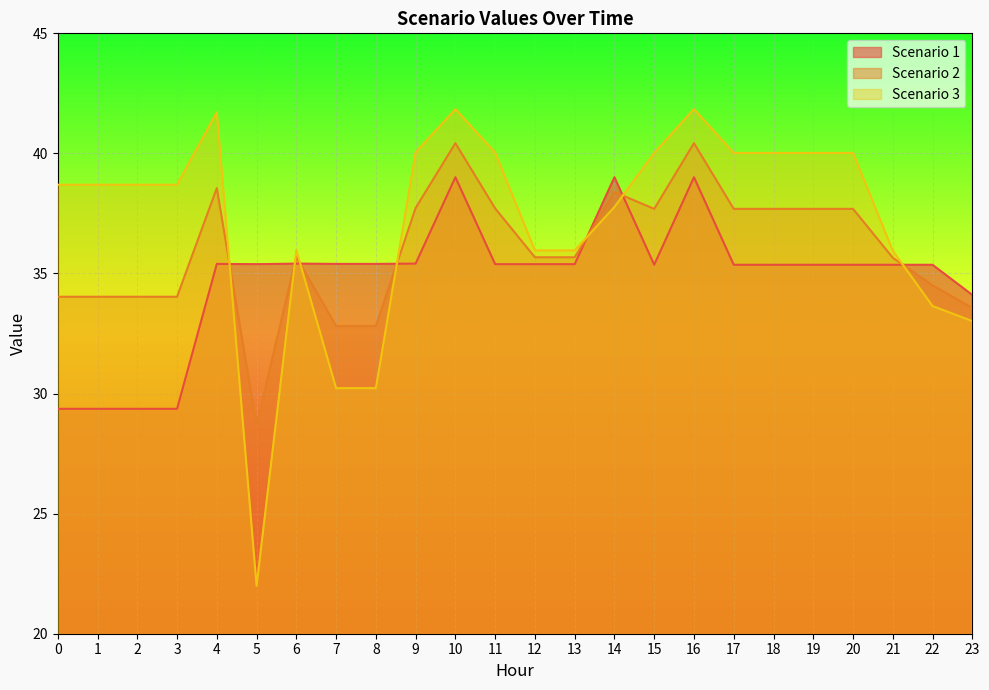

Between 3 and 9, which series saw the biggest shift?

Scenario 1